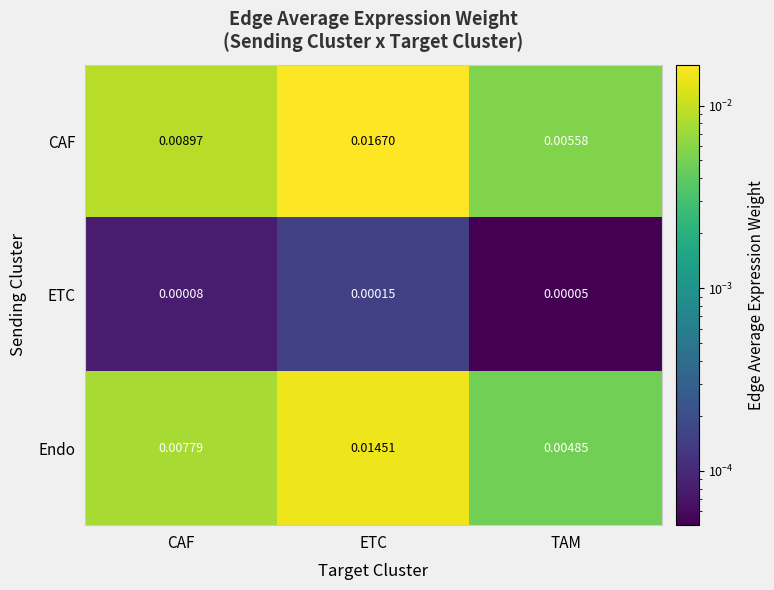

Which series has the widest spread of values?

CAF